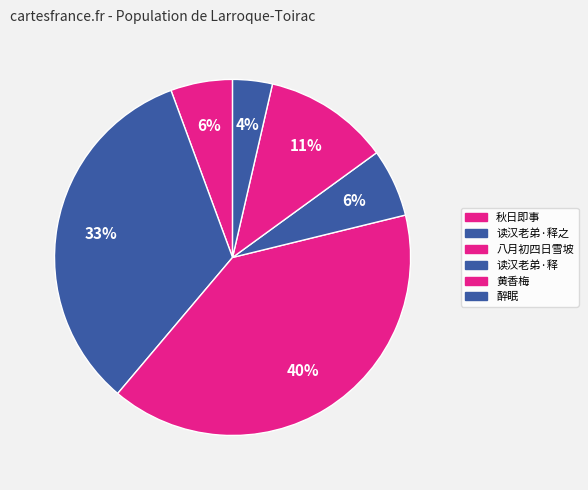

How many segments does this pie chart have?

6